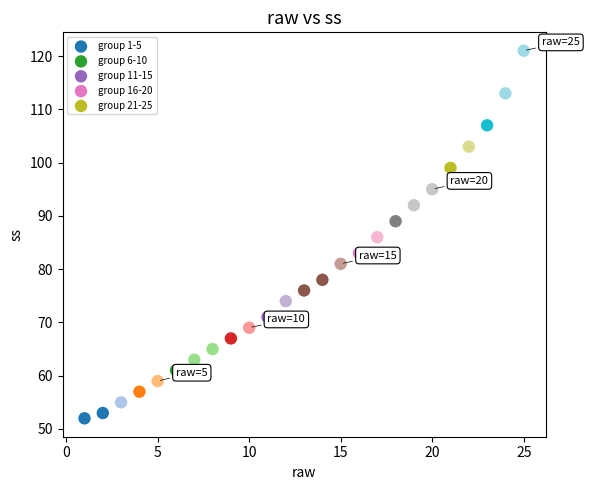

Which series reaches the maximum Y coordinate?

group 21-25